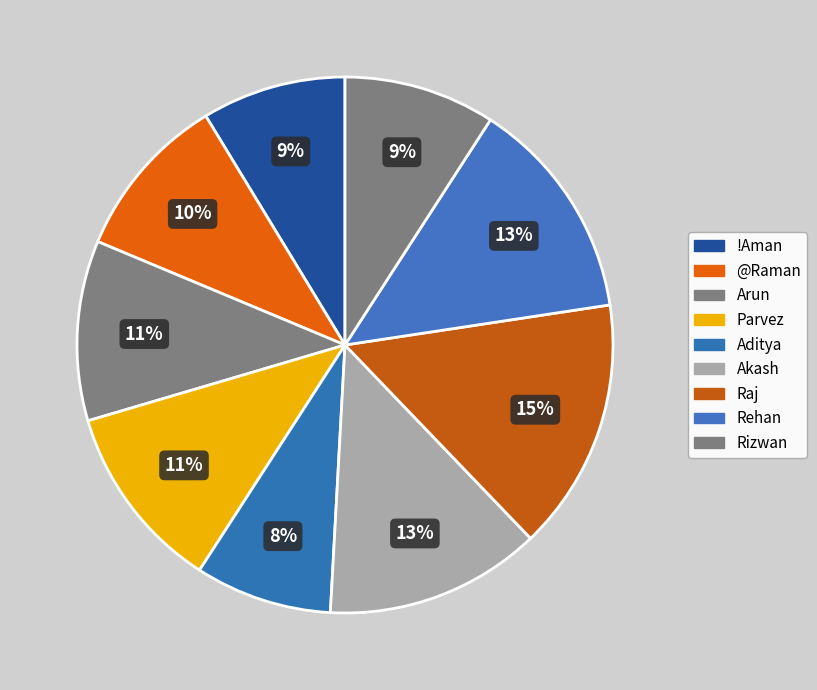

What is the largest slice in the pie chart?

Raj